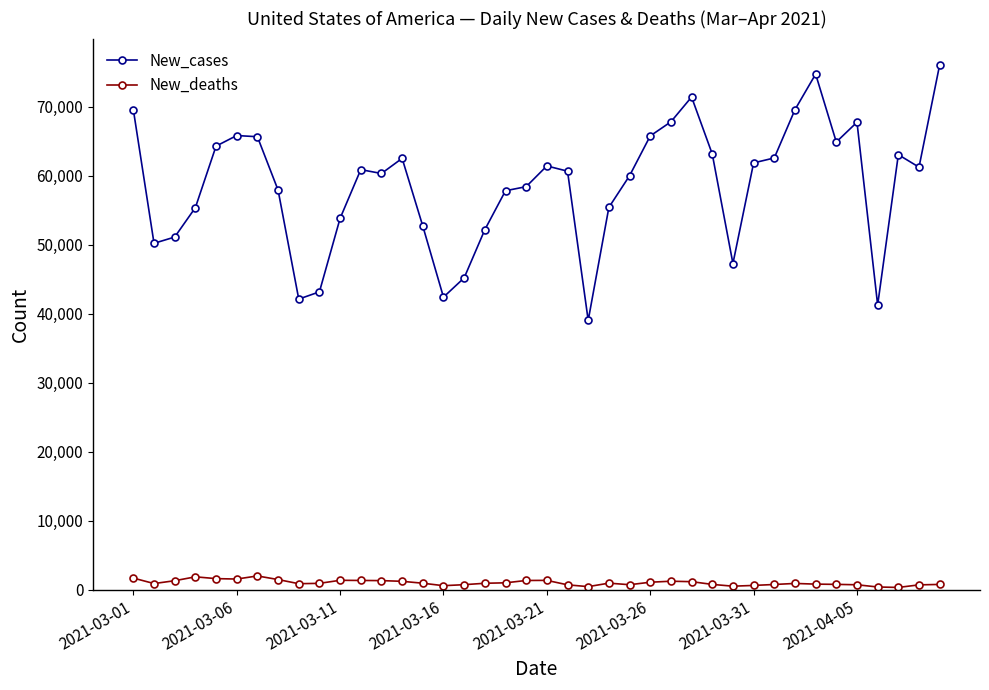

Which series has the largest range (max minus min)?

New_cases